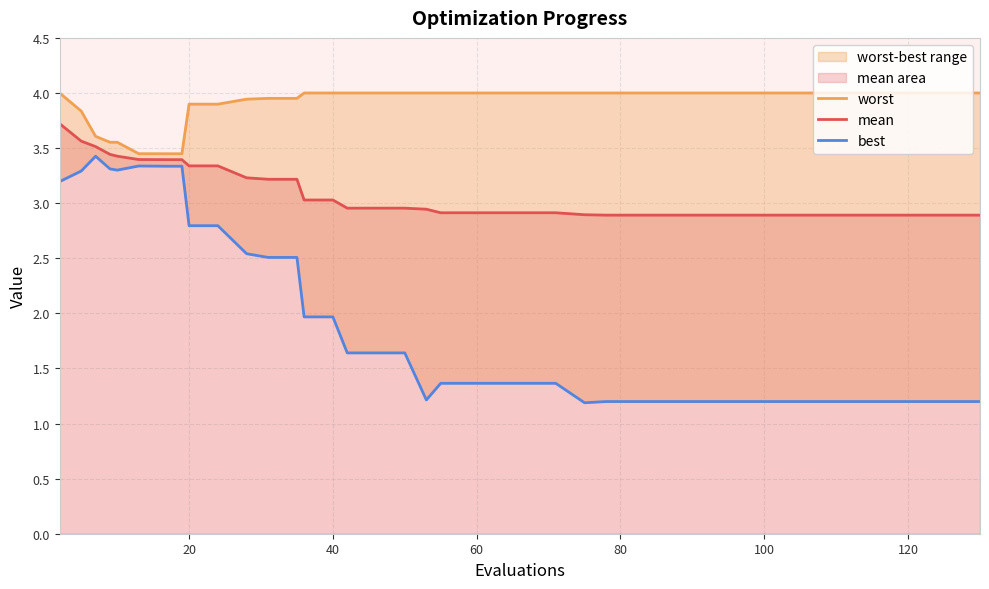

Which series changed the most between 120 and 34?

best